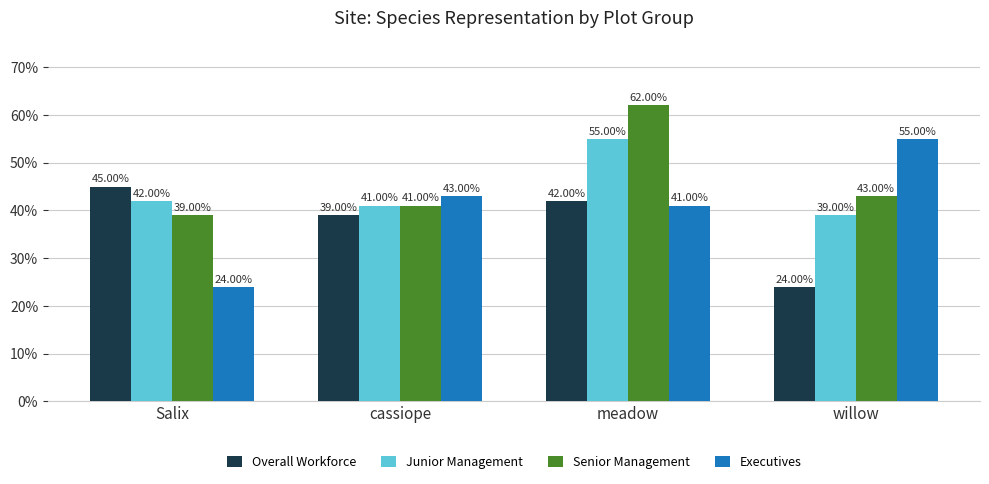

Does the chart contain any negative values?

No